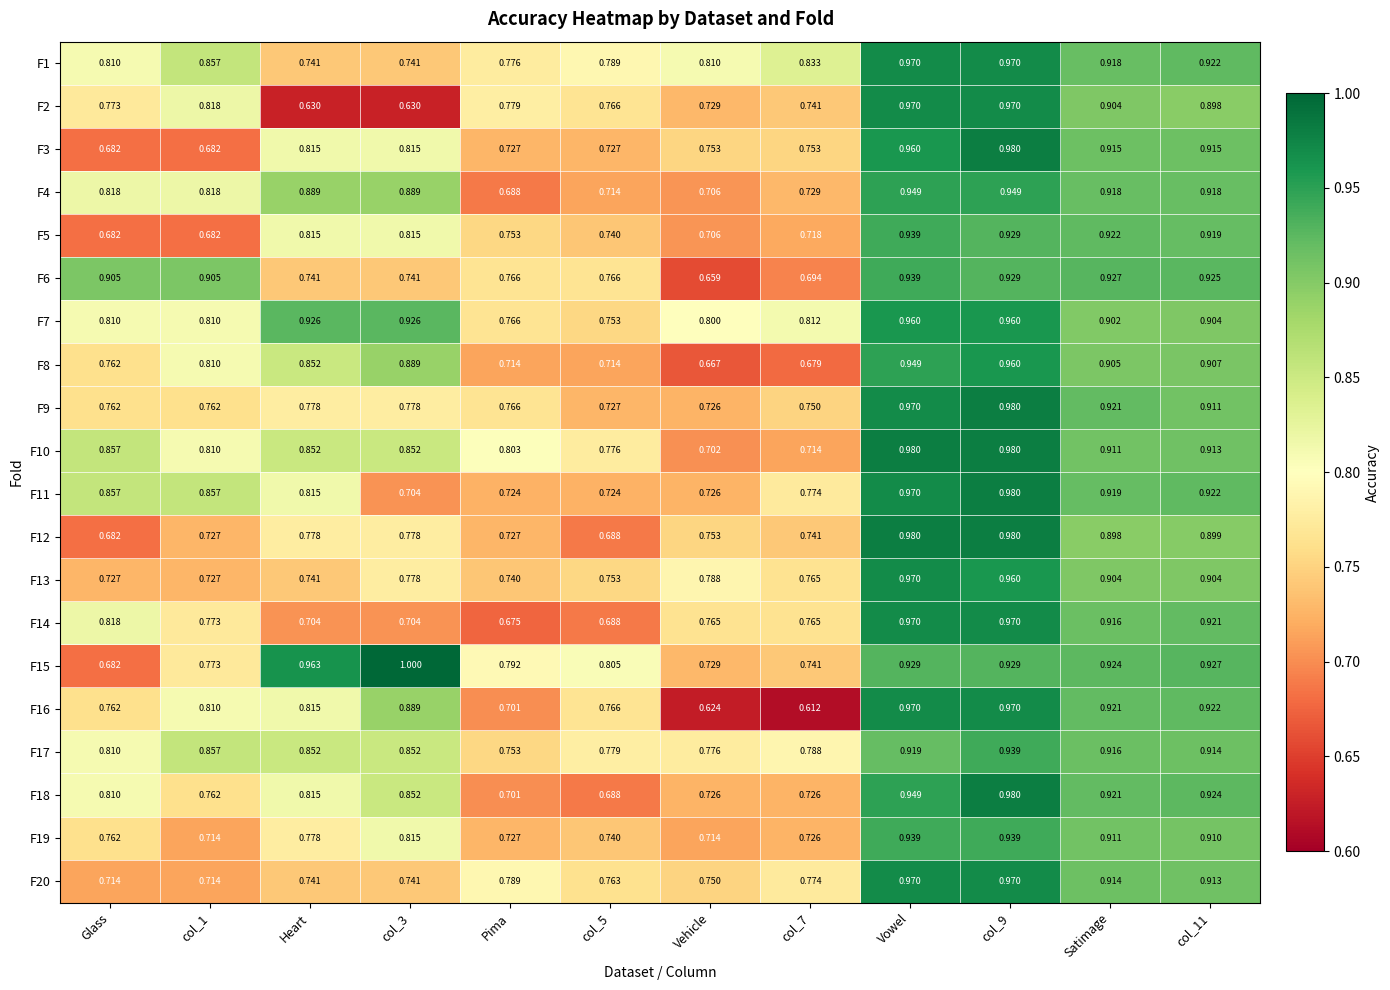

Is the value of F19 at Vowel greater than the value of F5 at Heart?

Yes